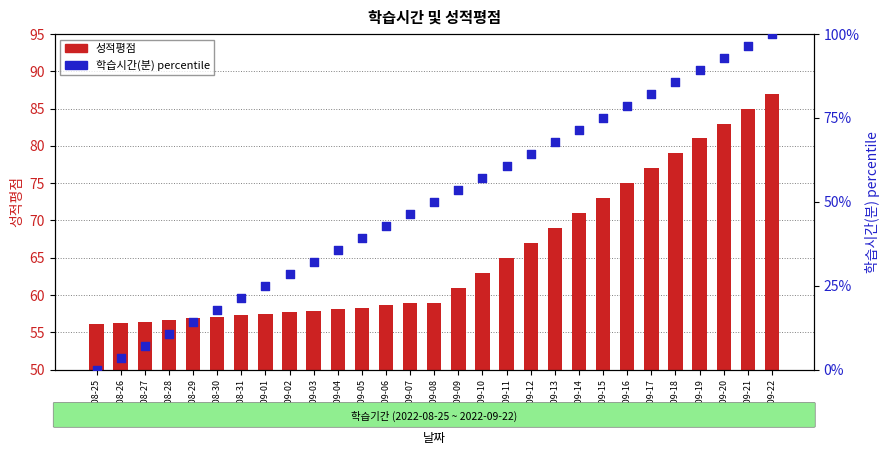

What are all the series names shown in the legend?

성적평점, 학습시간(분) percentile